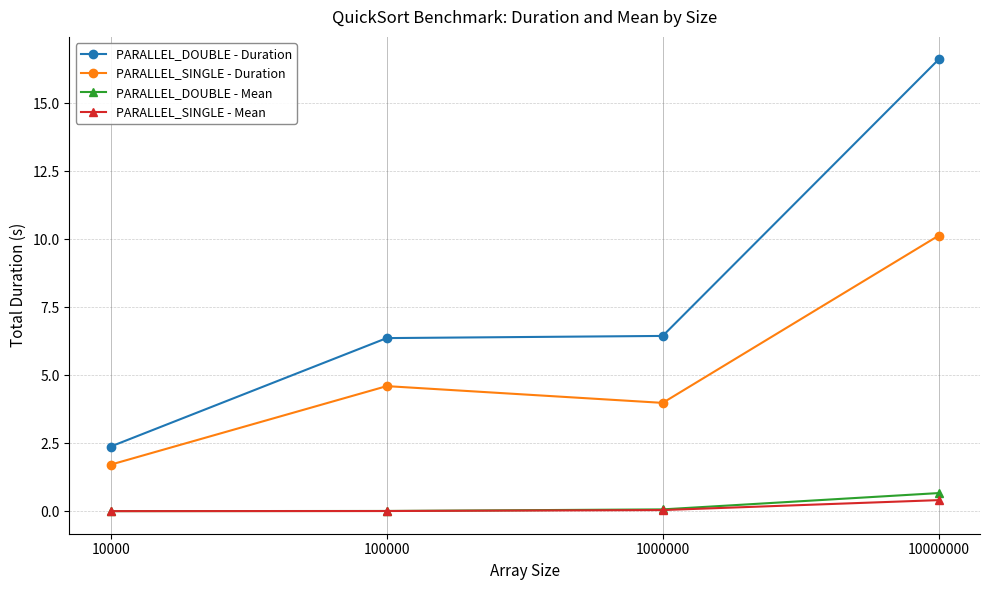

True or false: PARALLEL_DOUBLE - Mean and PARALLEL_DOUBLE - Duration intersect in this chart.

False